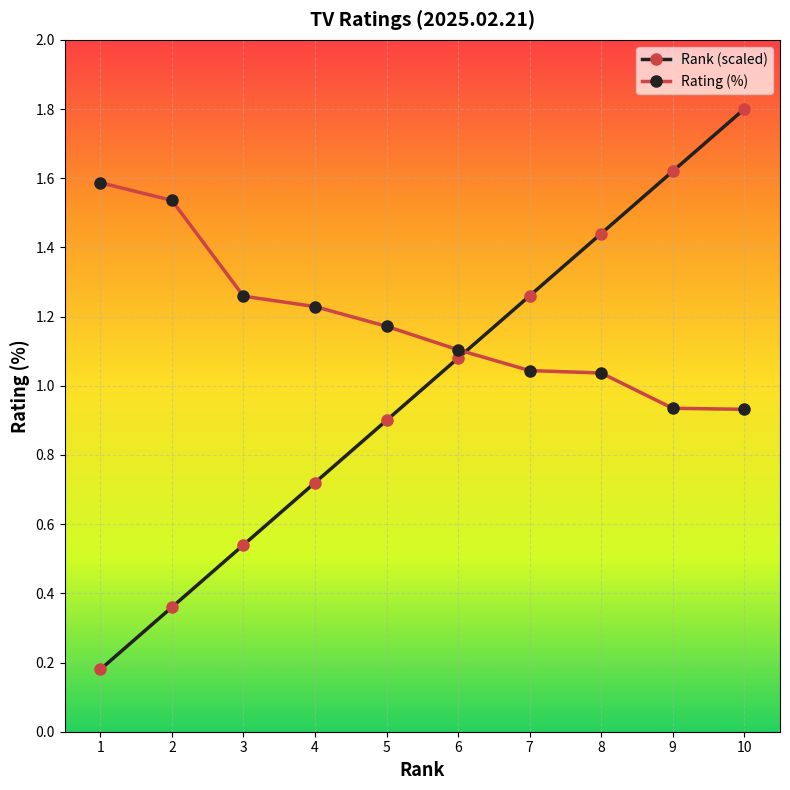

True or false: Rating (%) has a value of 1.6 at 9.

False